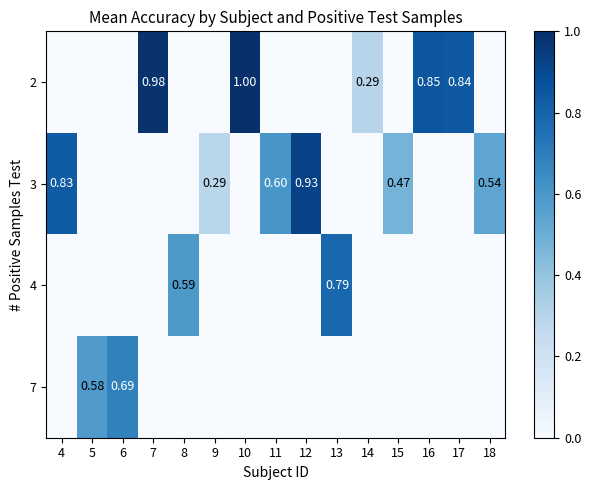

Where is 7 nearest to the value 0?

4